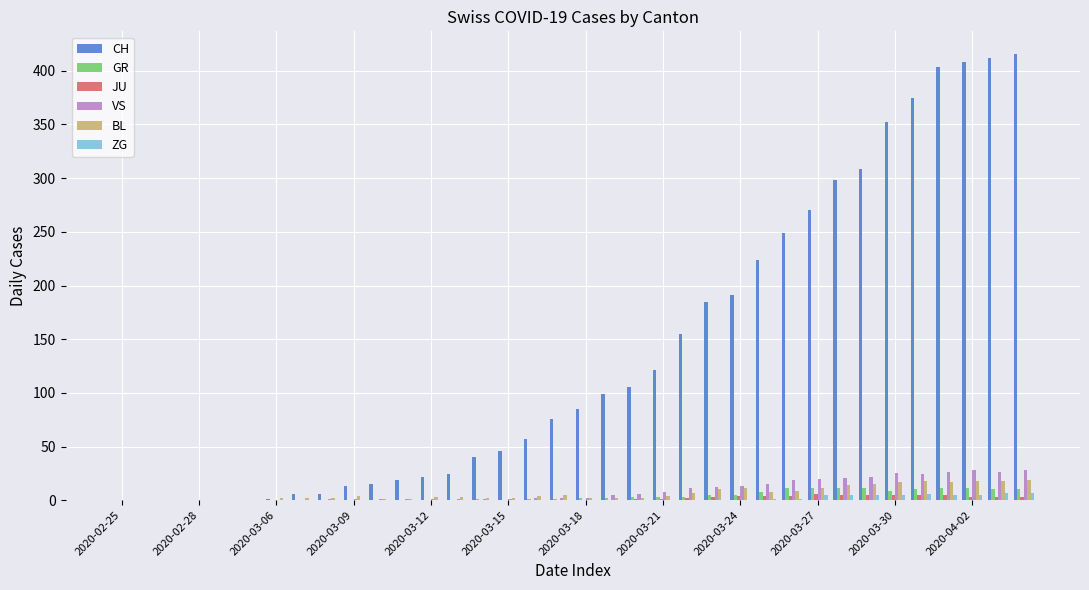

Which series has the largest total across all categories?

CH